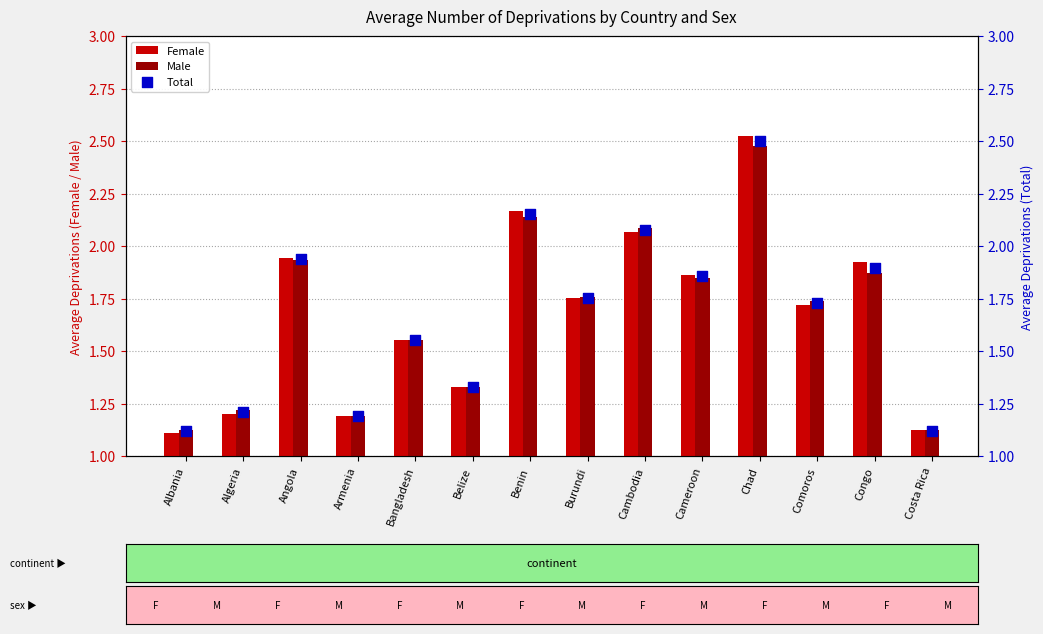

What are all the series names shown in the legend?

Female, Male, Total